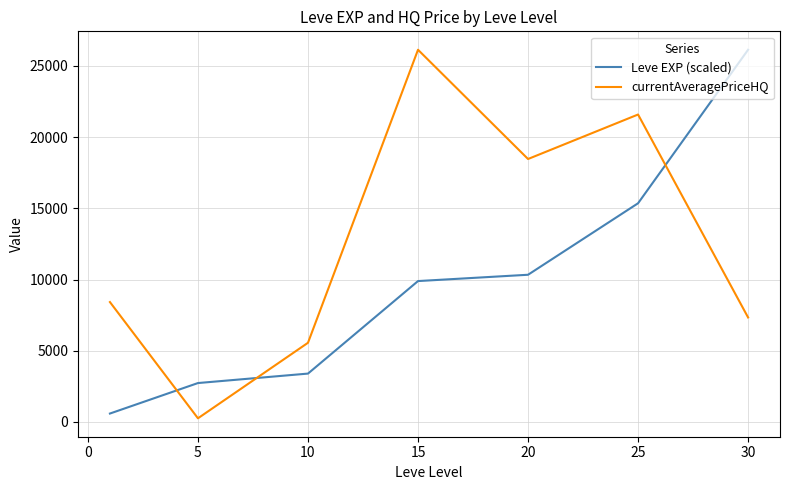

What is the minimum value shown in the chart?

256.7